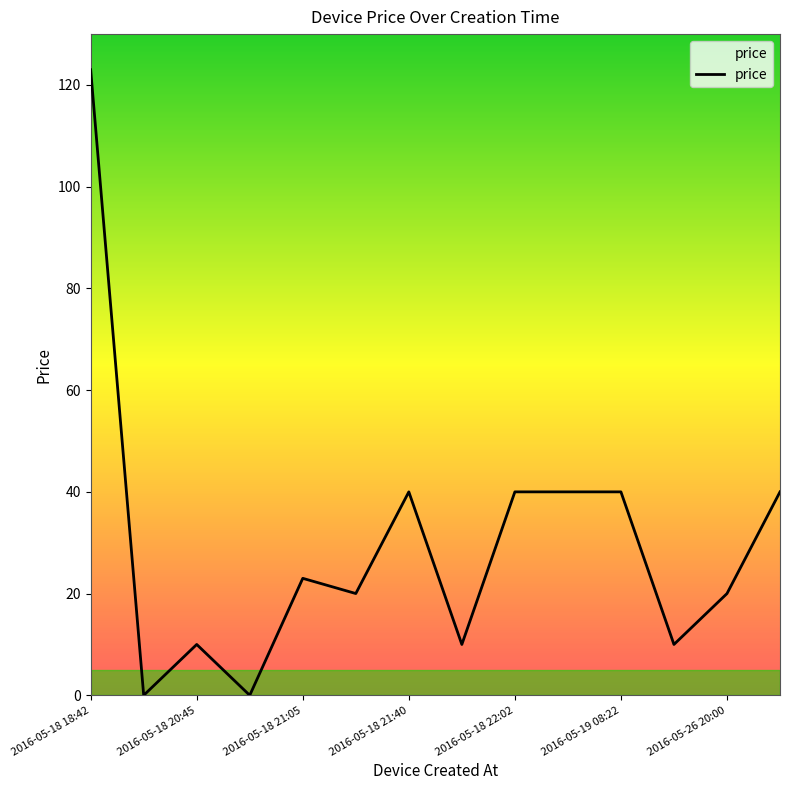

What is the maximum value shown in the chart?

123.0